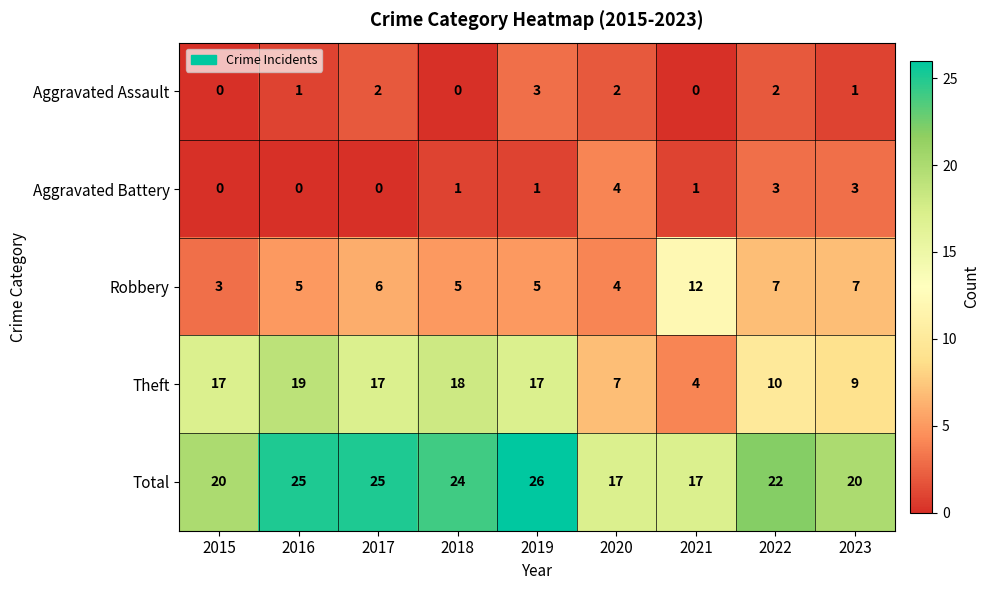

What is the difference between the highest and lowest values at 2022?

20